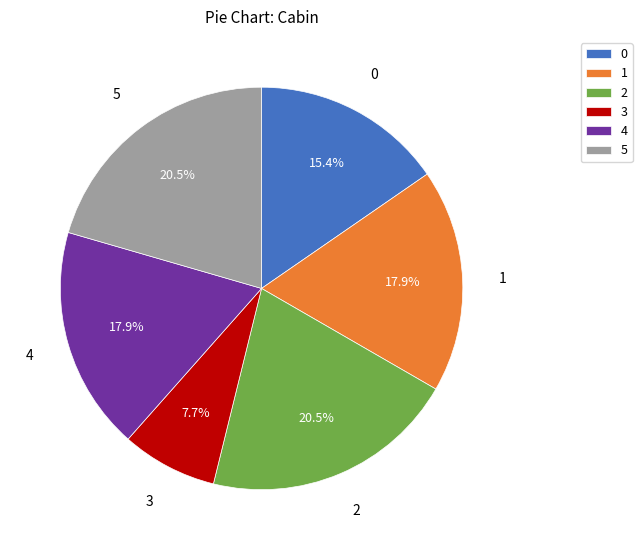

Does any single category account for the majority?

No